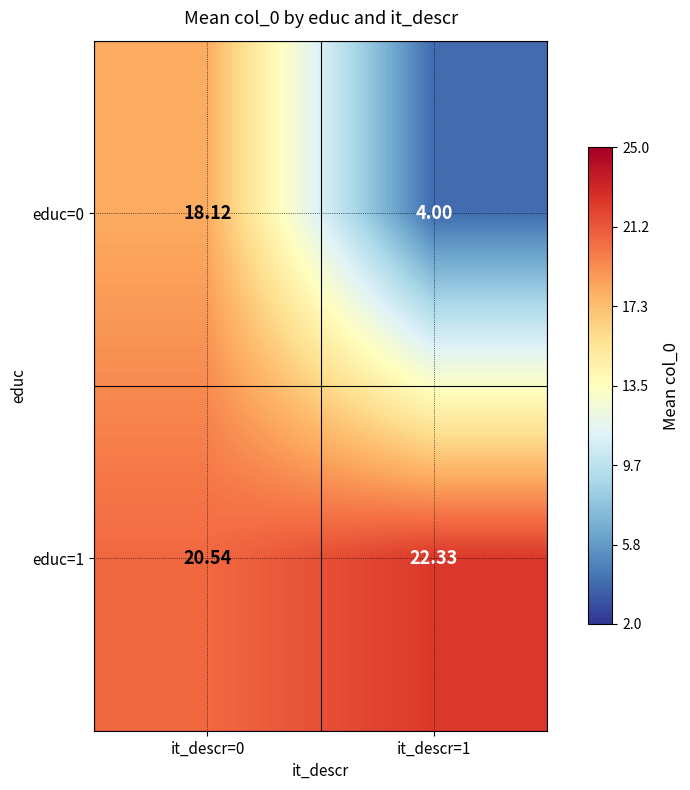

At how many categories does at least one series exceed 18?

2